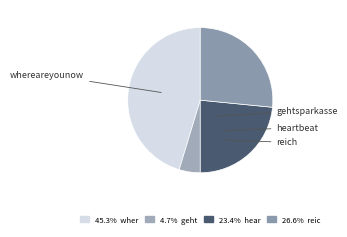

How many segments does this pie chart have?

4